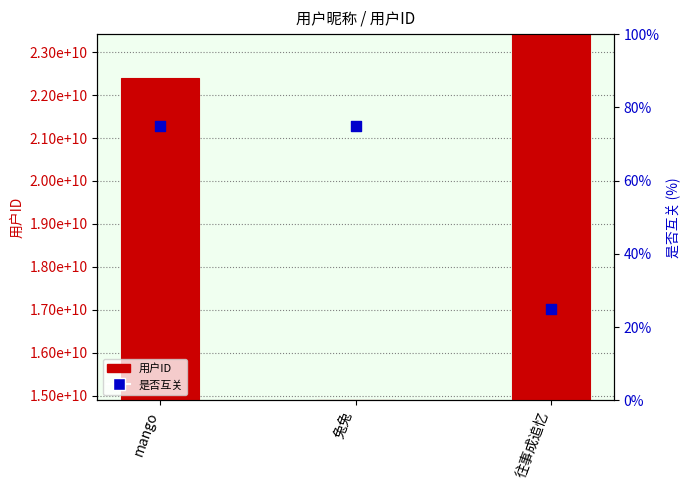

Which series has the largest total across all categories?

用户ID